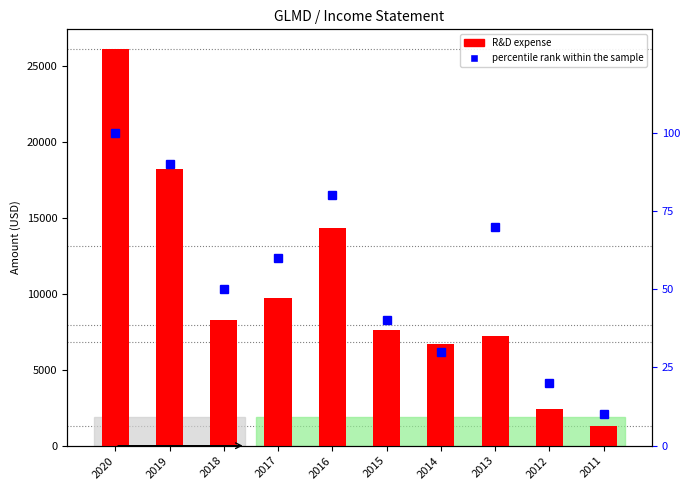

What are all the series names shown in the legend?

R&D expense, percentile rank within the sample